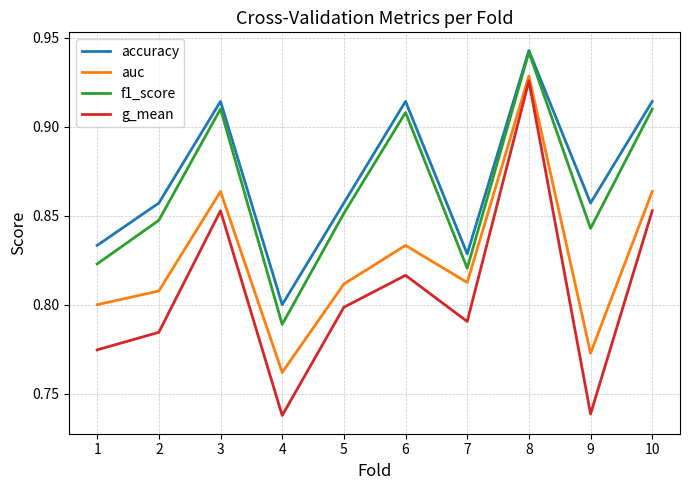

At which category is the sum across all series the highest?

8